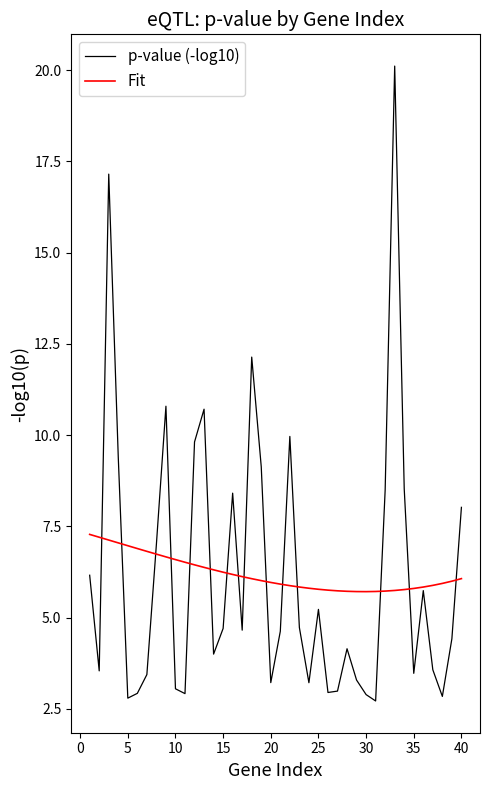

What is the maximum value for Fit?

7.3